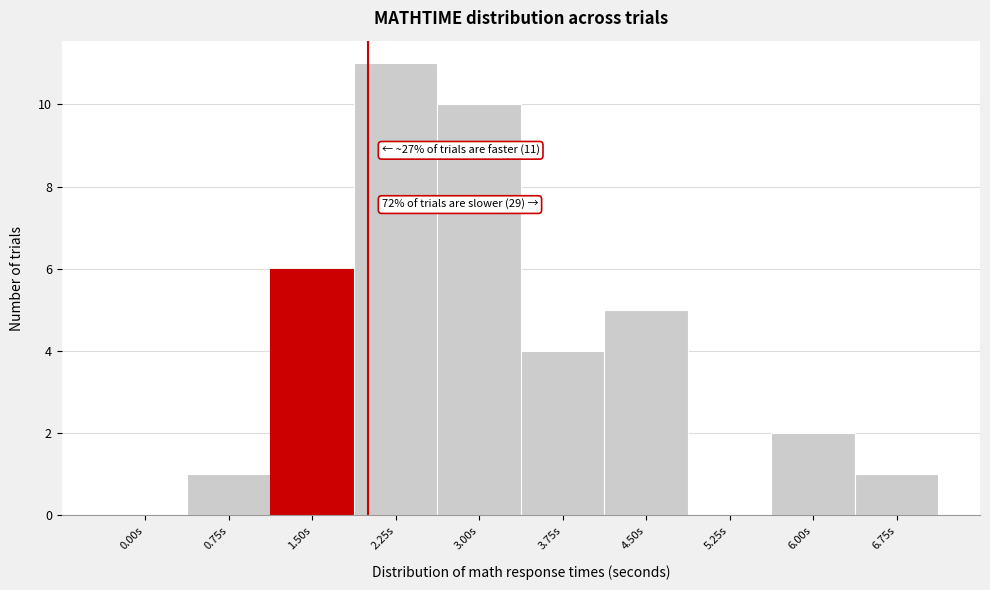

Reading left to right, extract all data points from this chart.

0.00s=0	0.75s=1	1.50s=6	2.25s=11	3.00s=10	3.75s=4	4.50s=5	5.25s=0	6.00s=2	6.75s=1